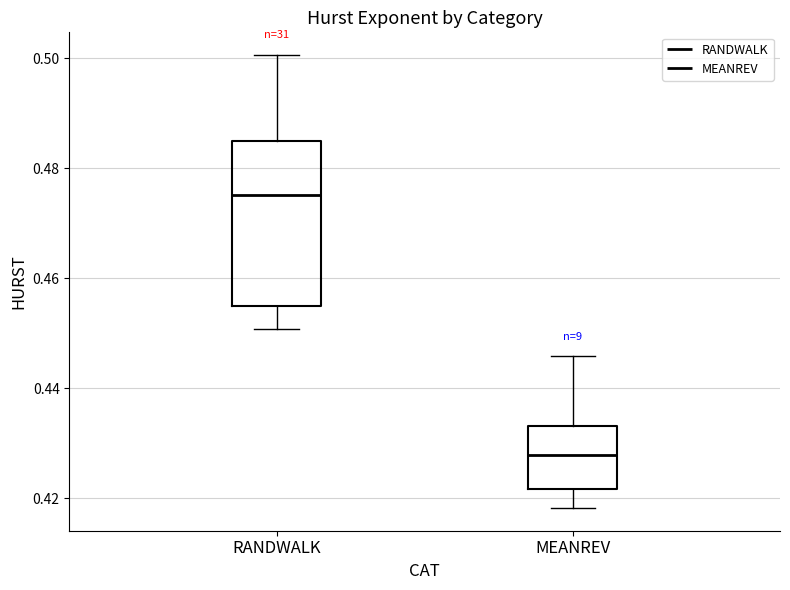

Which box has the lowest median line?

MEANREV